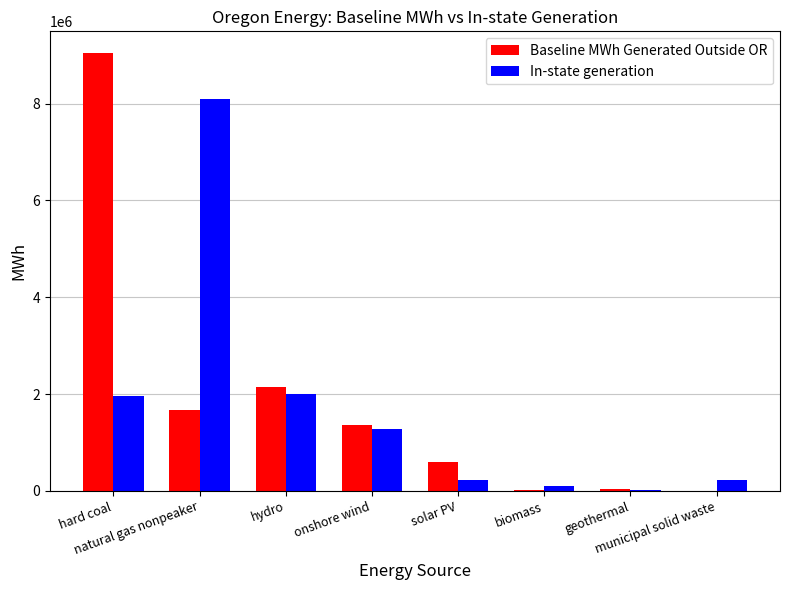

What is the sum of all Baseline MWh Generated Outside OR values?

14887380.9